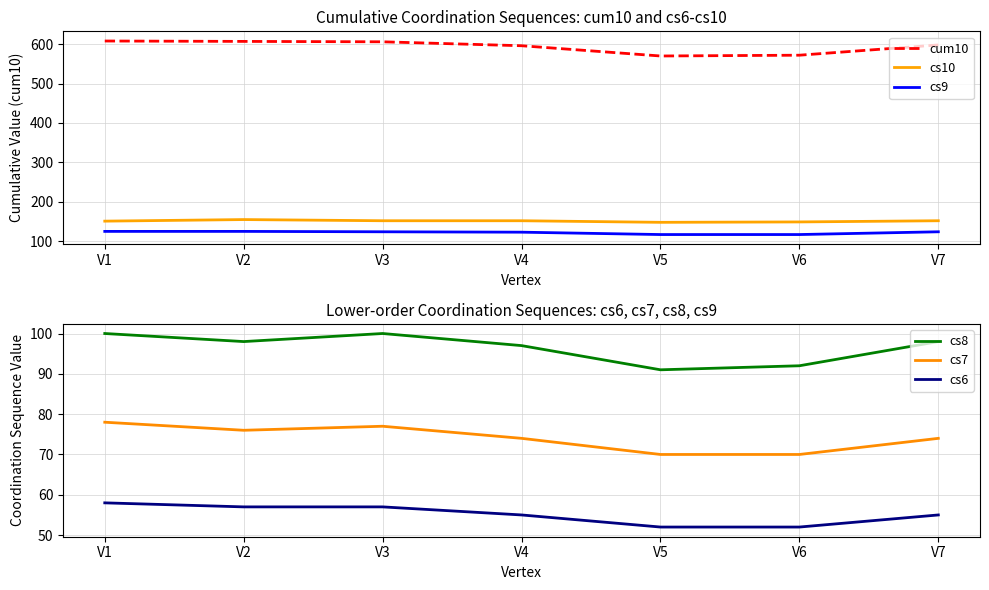

At V1, list the series in order from largest to smallest.

cum10, cs10, cs9, cs8, cs7, cs6